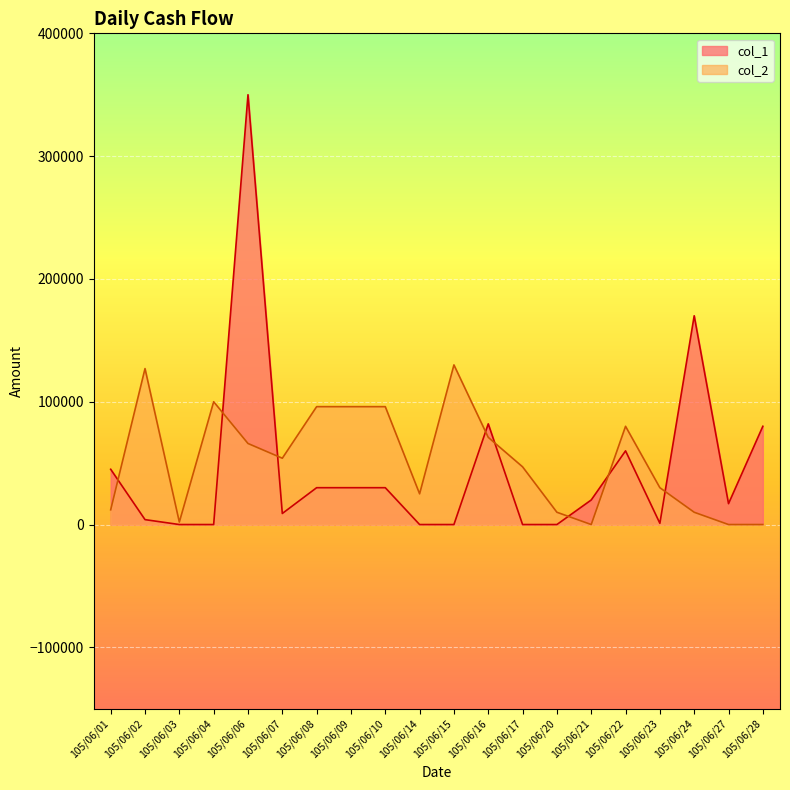

After their last crossing, which series has the higher values: col_2 or col_1?

col_1